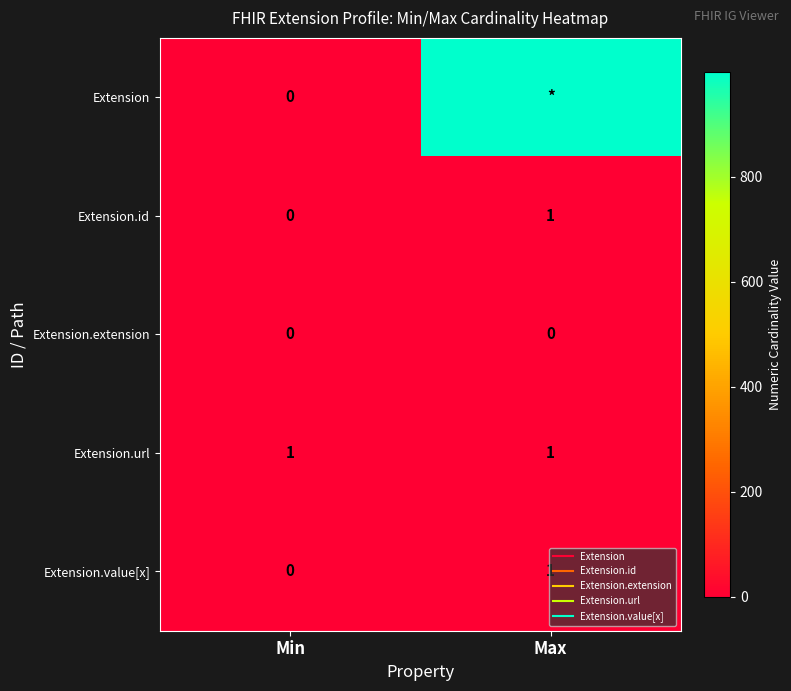

At how many categories does at least one series exceed 714?

1